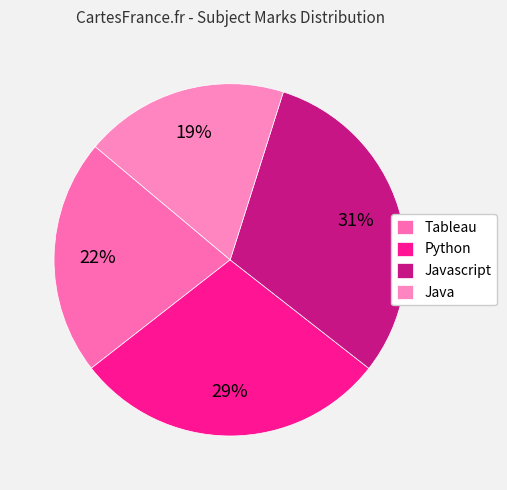

What is the change in value from Python to Javascript?

+5